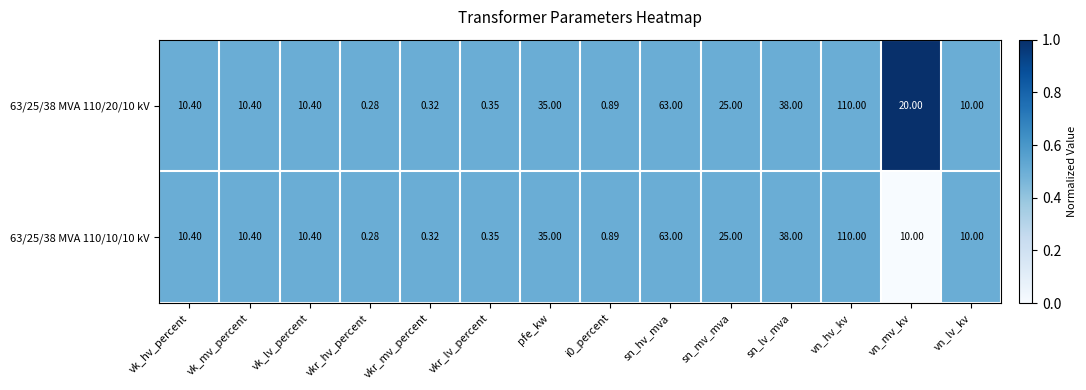

Is the value of 63/25/38 MVA 110/10/10 kV at vk_mv_percent greater than the value of 63/25/38 MVA 110/20/10 kV at vn_lv_kv?

Yes